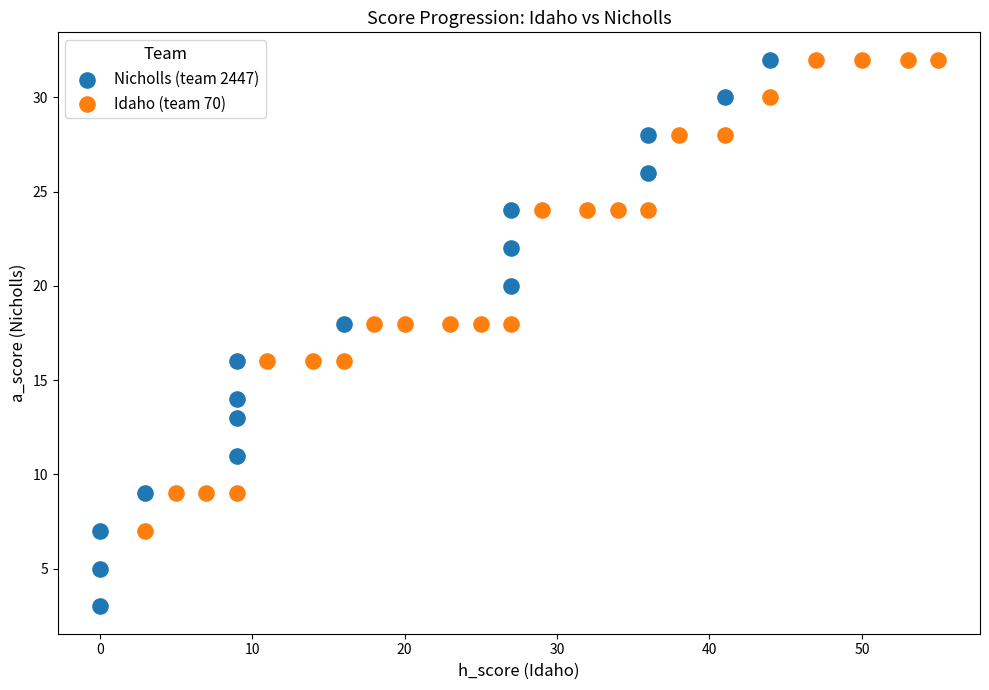

Which series contains the lowest Y value?

Nicholls (team 2447)